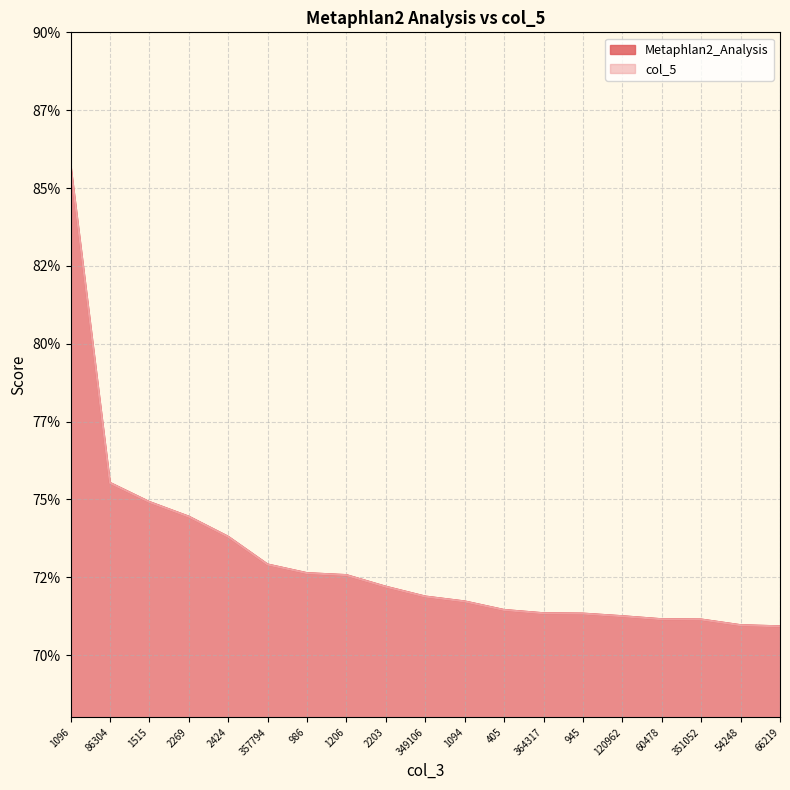

What is the value of the Metaphlan2_Analysis point at the 8th from the left?

0.7